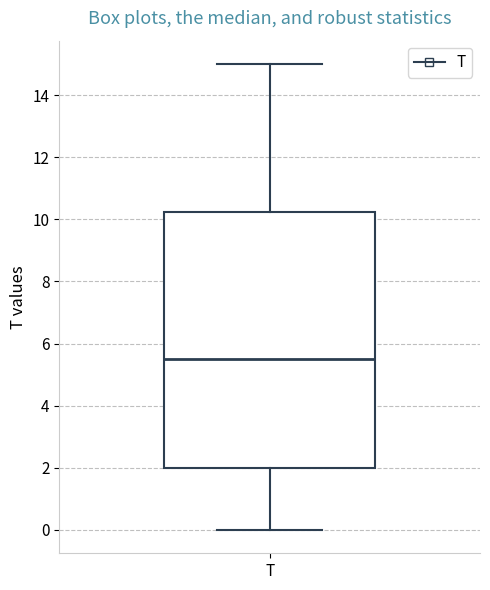

Where is the upper edge of the box for T on the y-axis? The values are not printed on the chart, so give them approximately, as read against the axis.

10.2